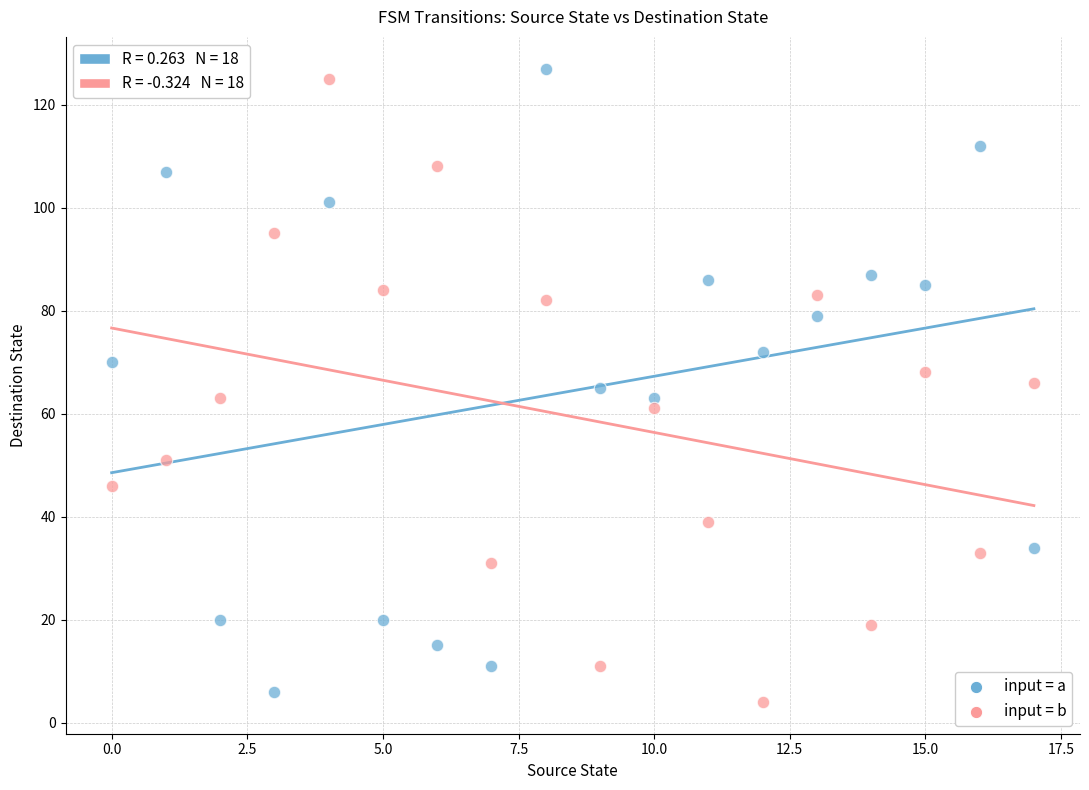

Across all data points, what is the range of Y values (max minus min)?

123